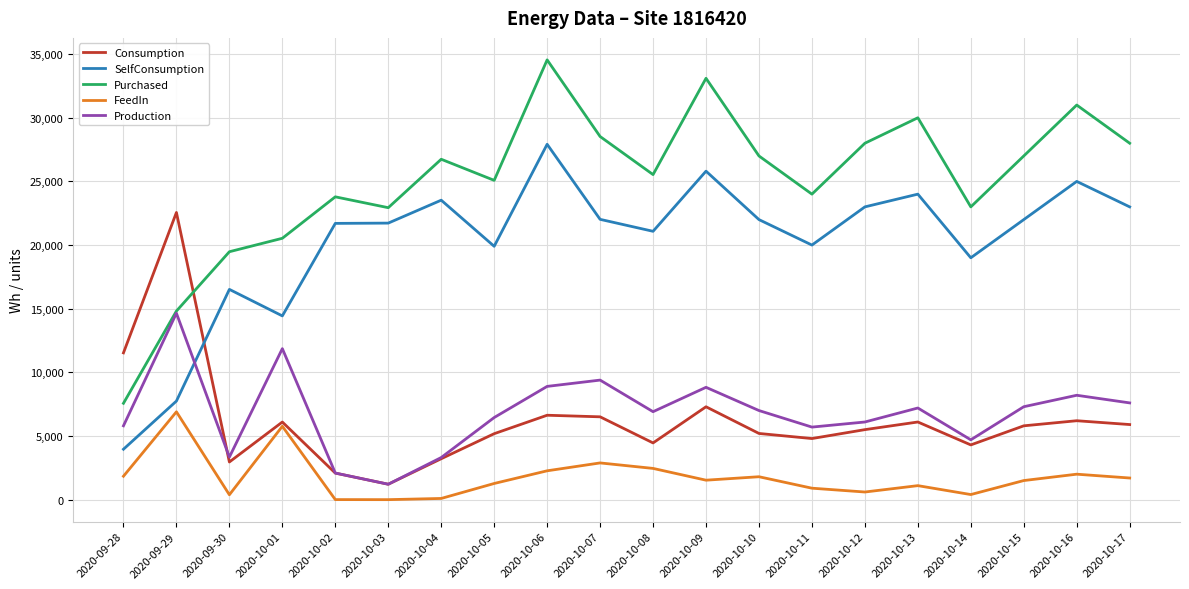

What is the difference between the maximum and minimum values in the Purchased series?

26978